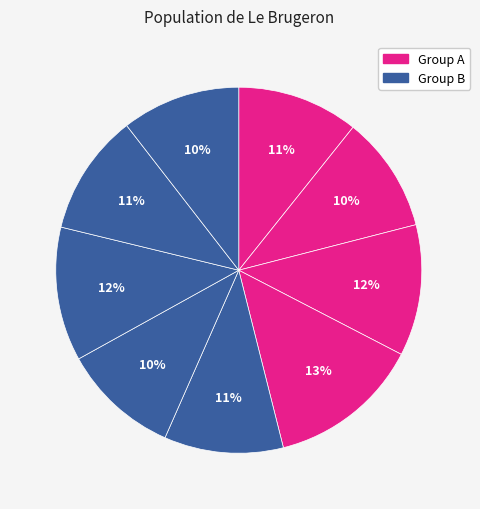

Count the number of slices in the pie.

9